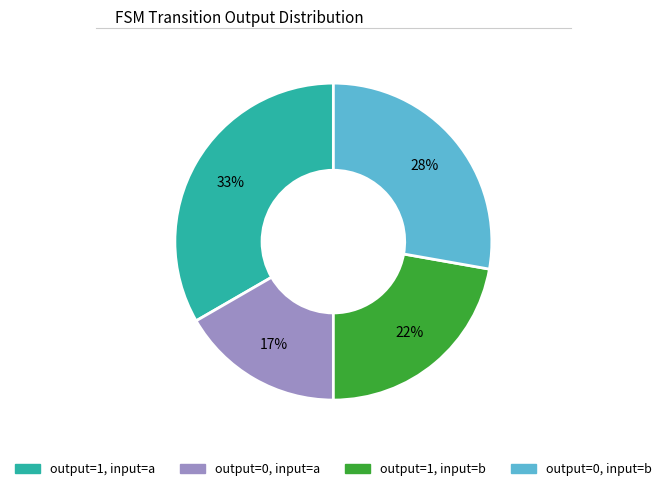

To the nearest percent, what is the average slice percentage?

25%